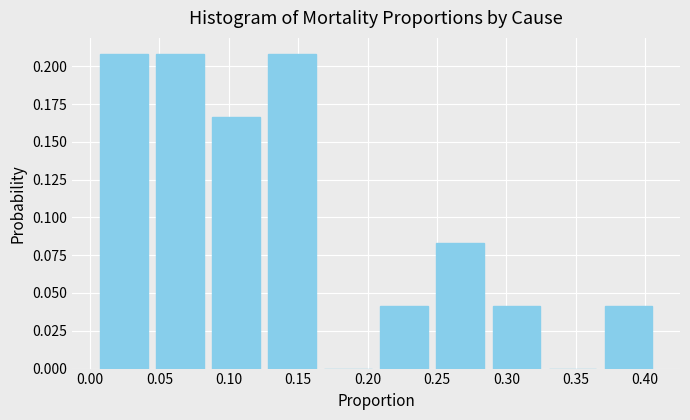

How tall is the bar that spans 0.005 to 0.045 on the x-axis? Neither the bar edges nor the heights are printed on the chart, so give them approximately, as read against the axes.

0.210